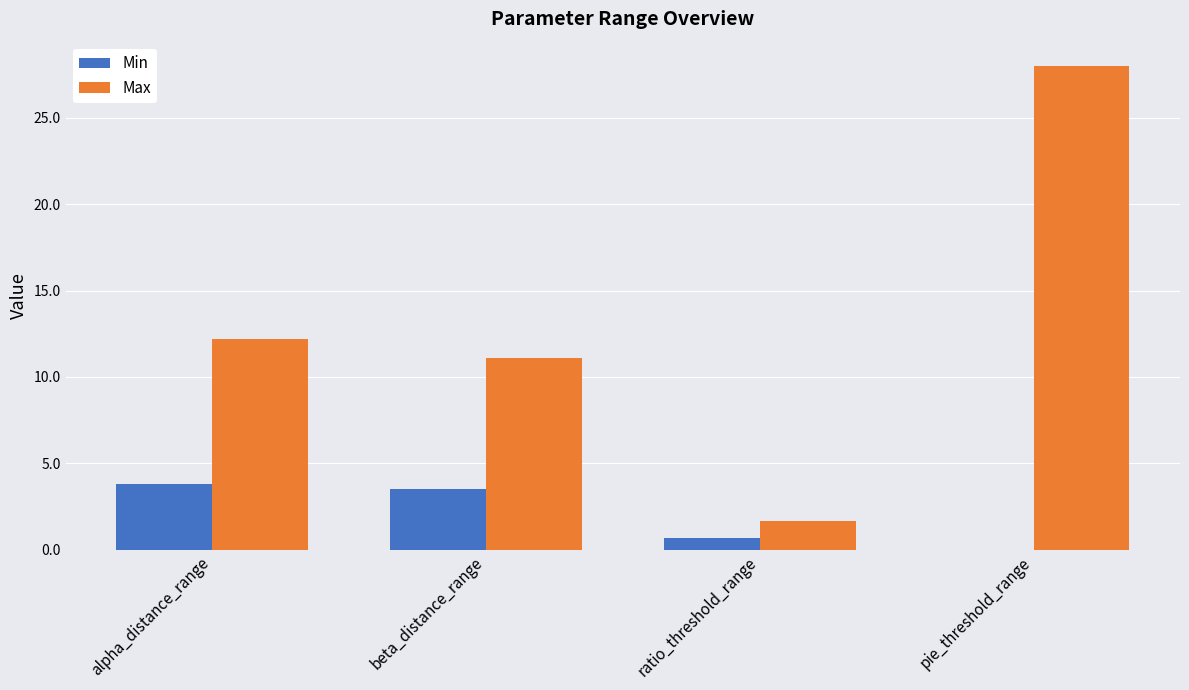

What is the greatest value displayed?

28.0